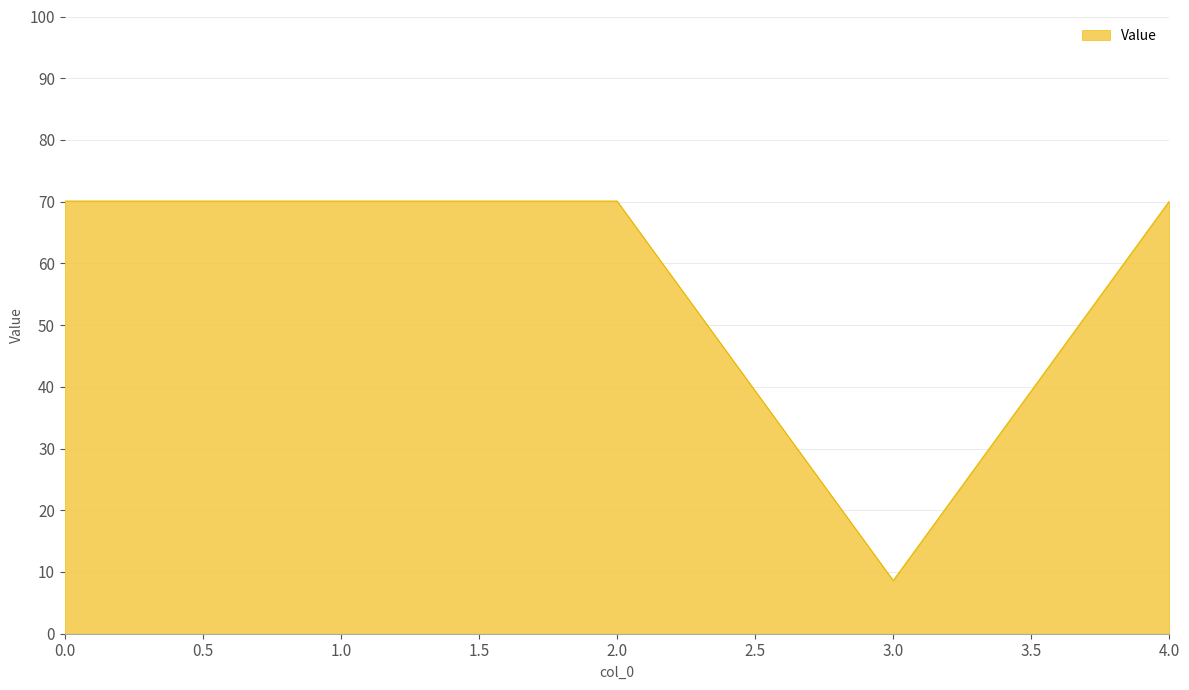

What is the maximum value shown in the chart?

70.1